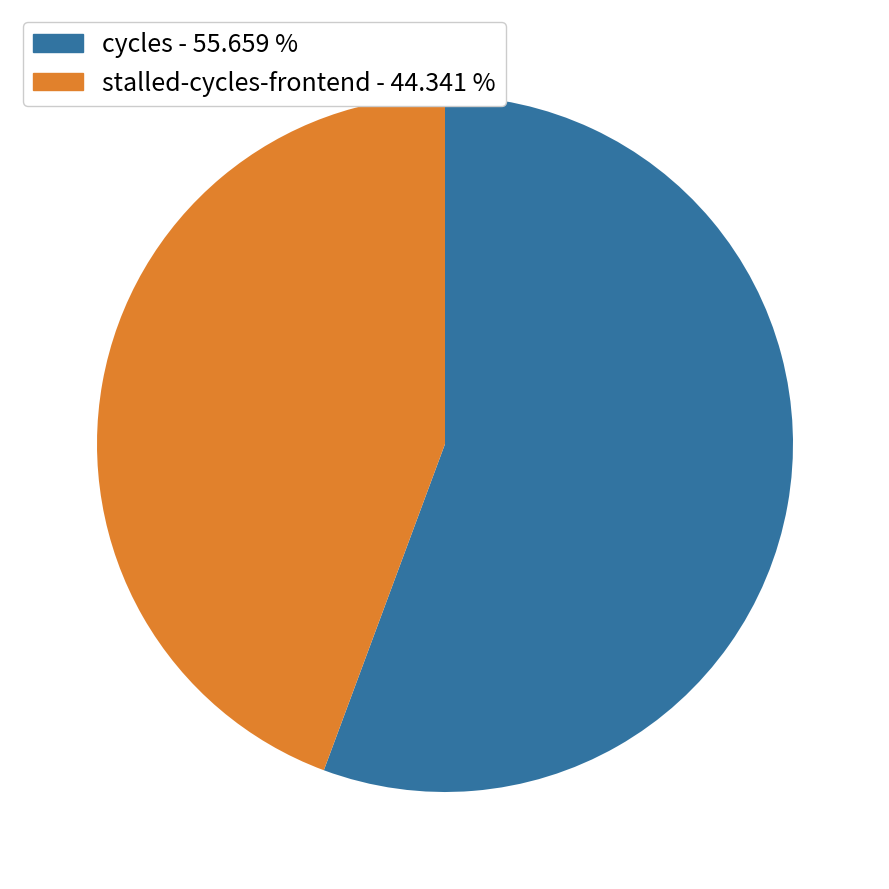

How many segments does this pie chart have?

2